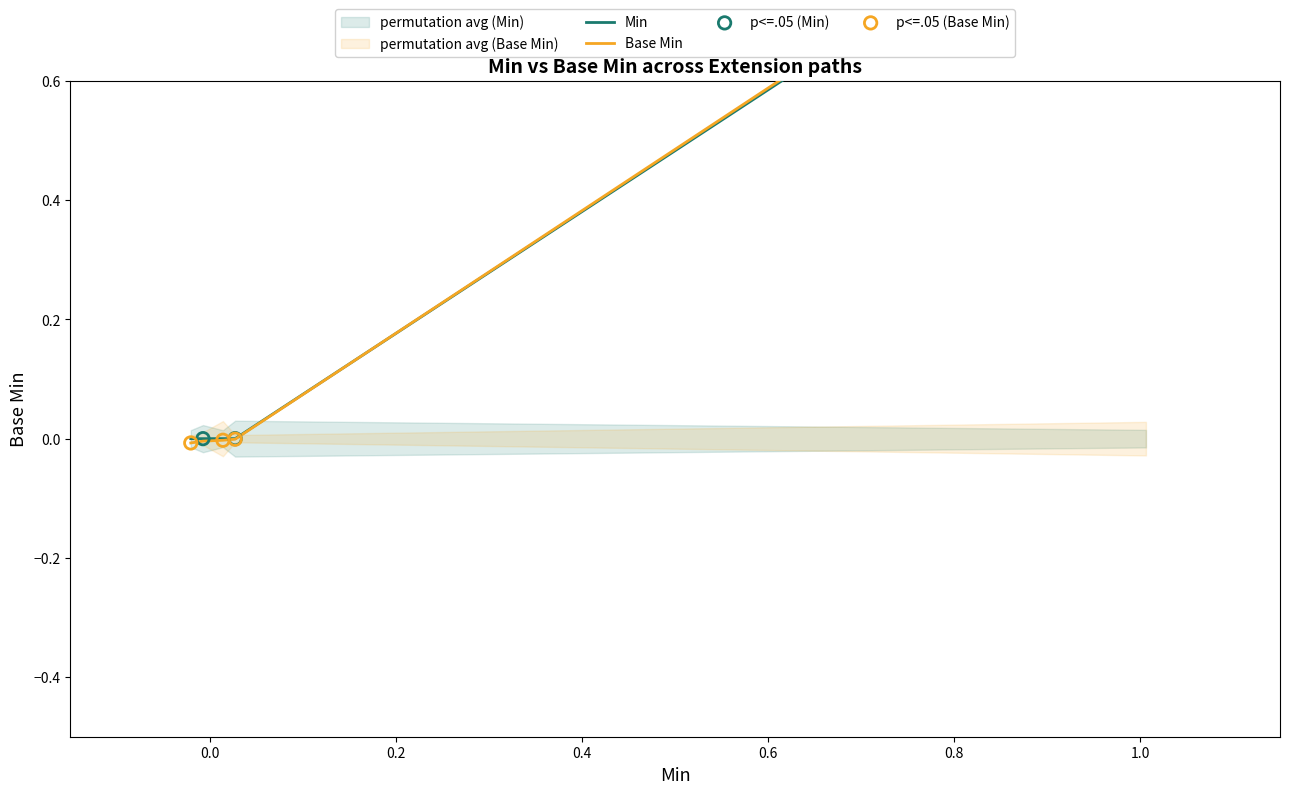

Which series reaches the minimum Y coordinate?

Base Min